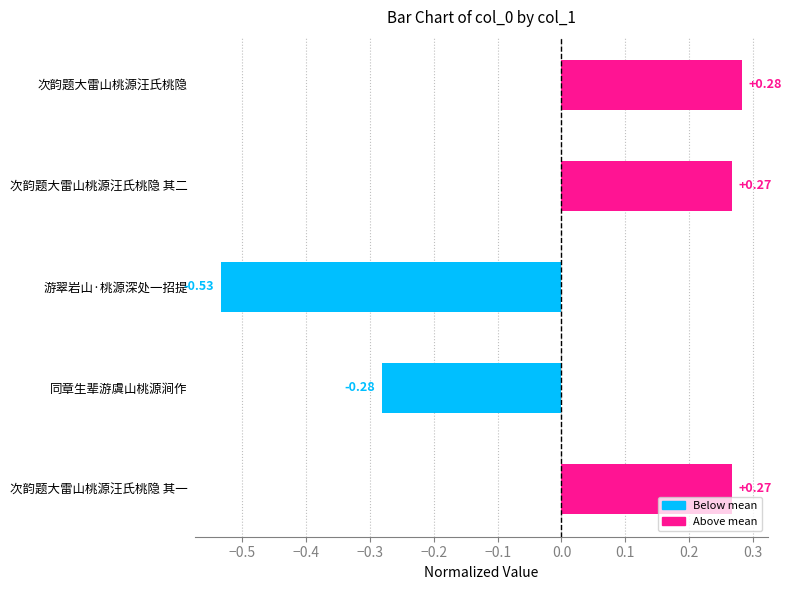

What is the difference between the maximum and minimum values?

0.8